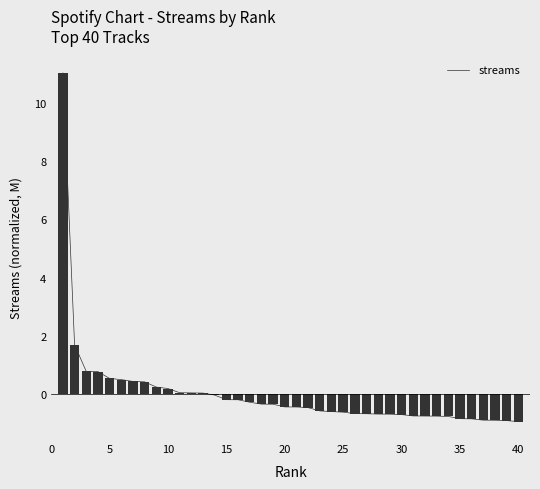

What is the difference between the maximum and minimum values?

12.0